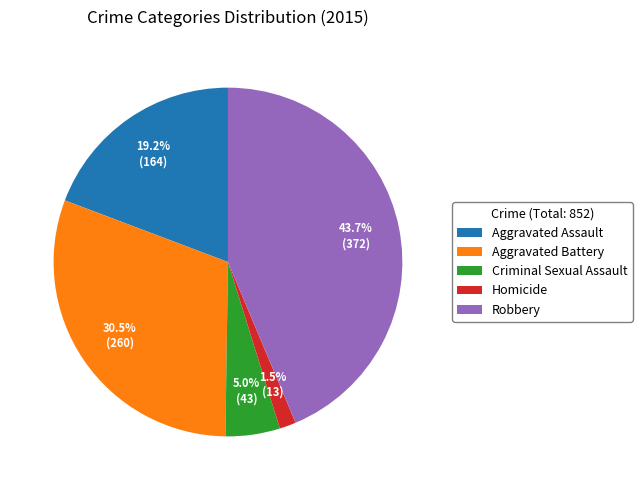

To the nearest percent, what is the difference between the Homicide and Aggravated Assault slice percentages?

18%